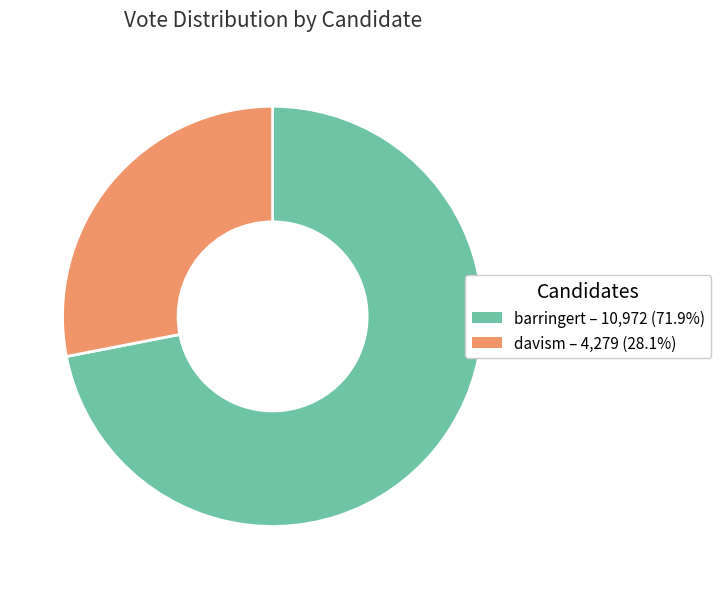

What is the largest slice in the pie chart?

barringert